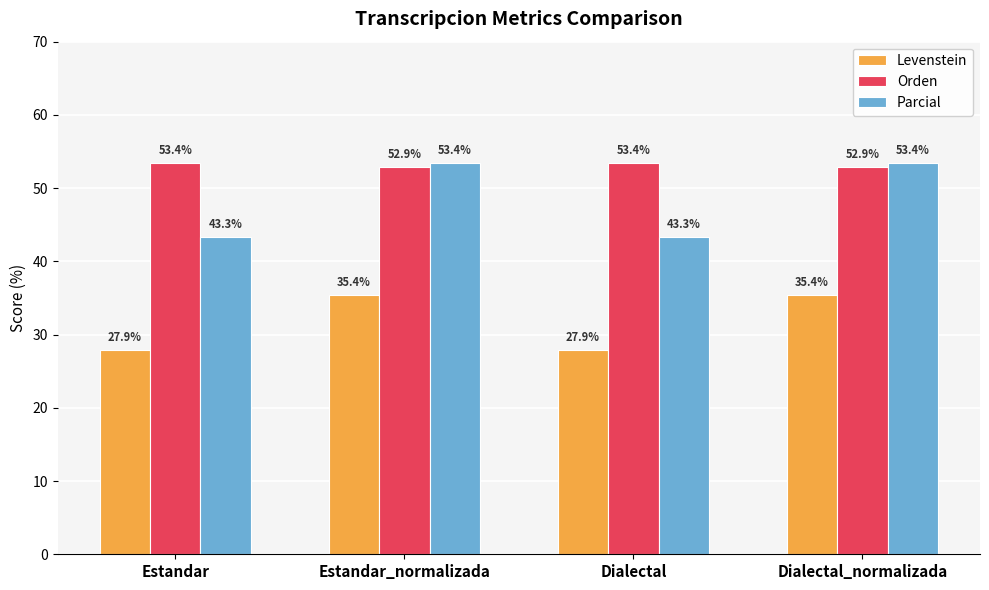

What is the difference between the highest and lowest values at Dialectal_normalizada?

18.0